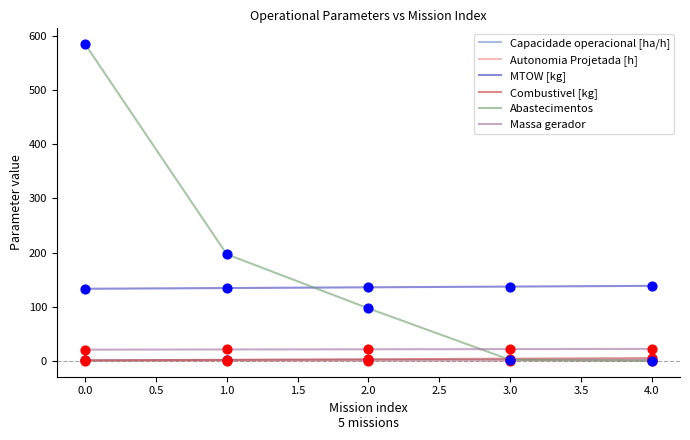

Which series has the largest range (max minus min)?

Abastecimentos